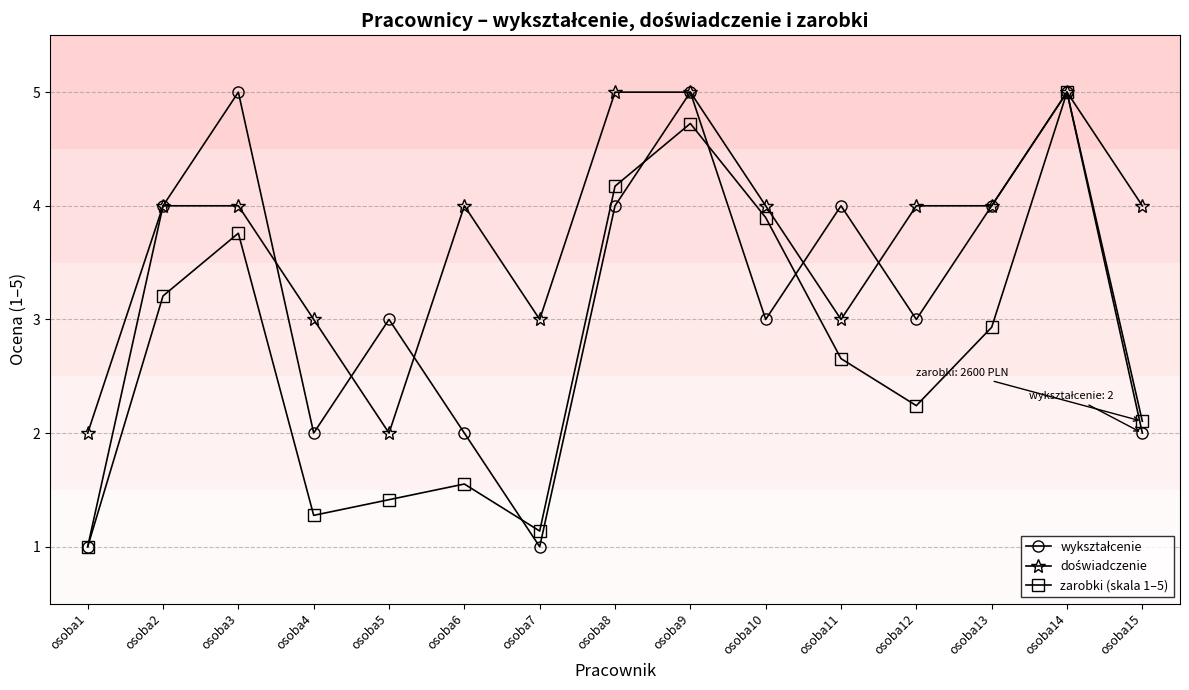

What is the total value across all series at osoba13?

10.9